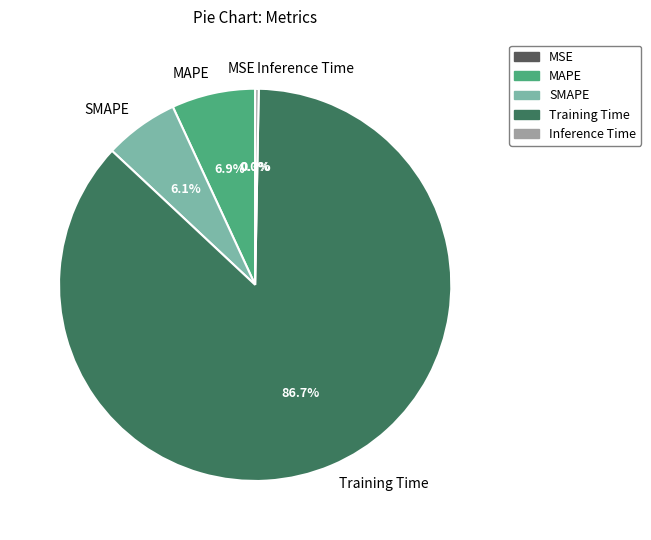

Count the number of slices in the pie.

5